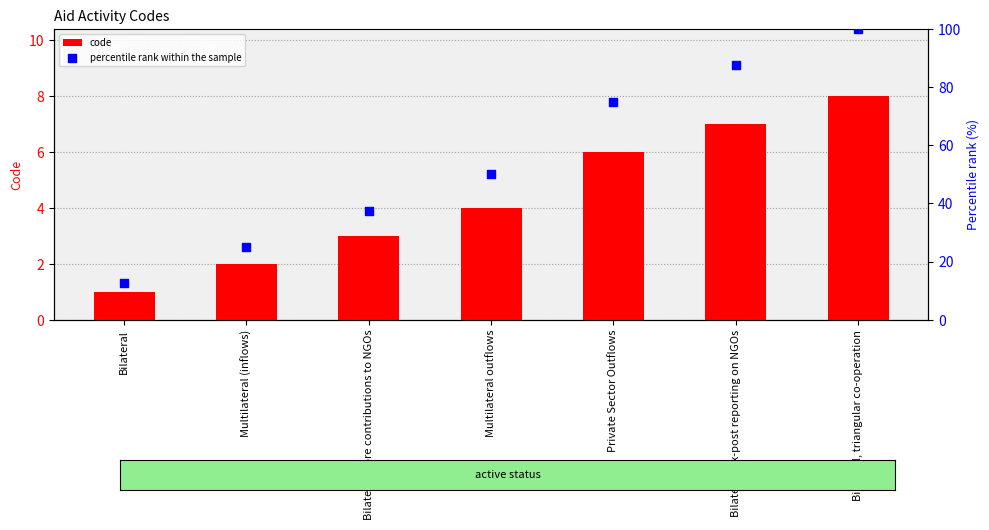

Which series reaches the minimum Y coordinate?

code